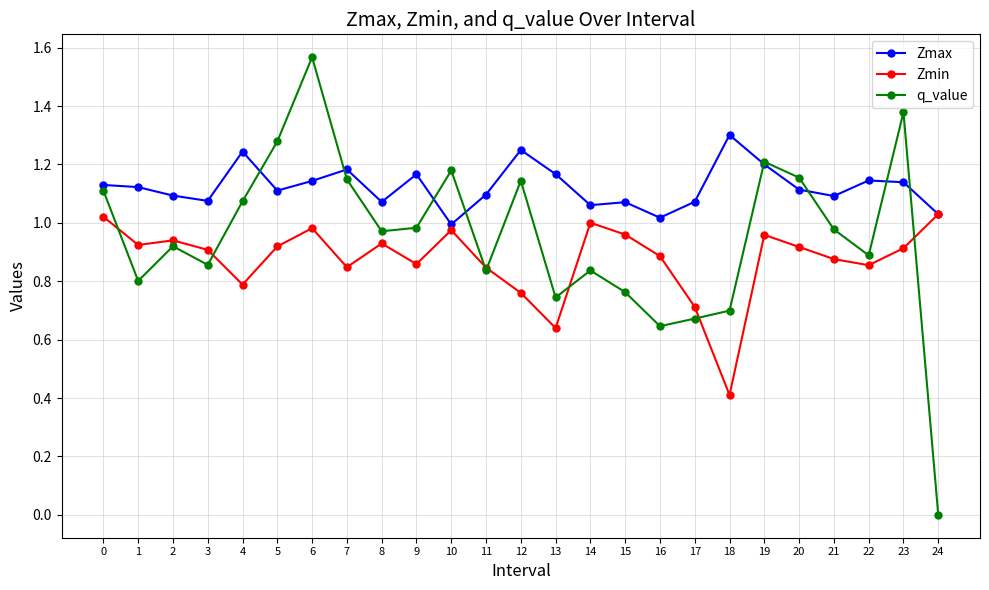

The value of Zmin at 10 is 0.6. True or false?

False